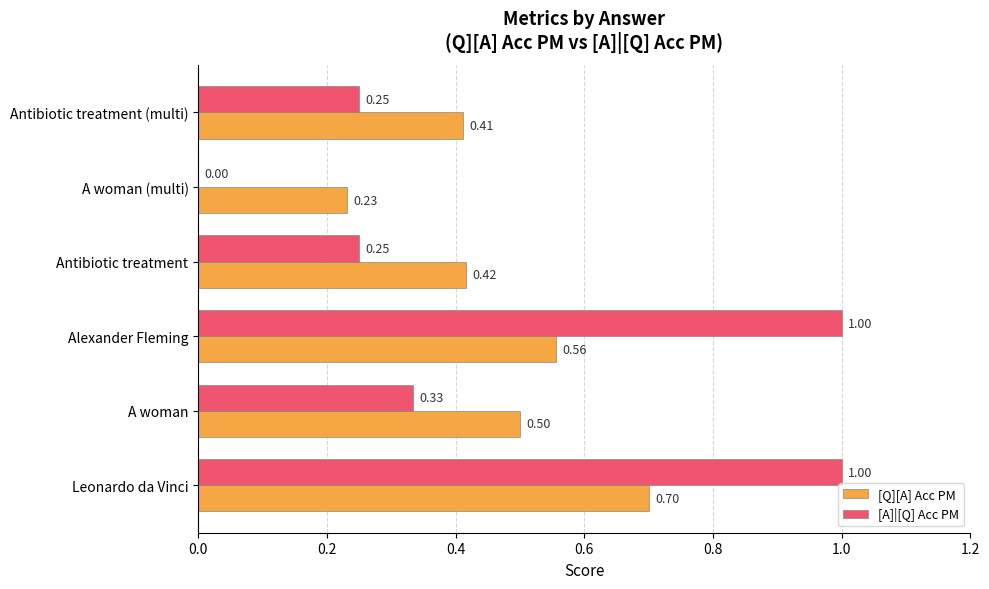

Between Leonardo da Vinci and A woman (multi), which series saw the biggest shift?

[A]|[Q] Acc PM